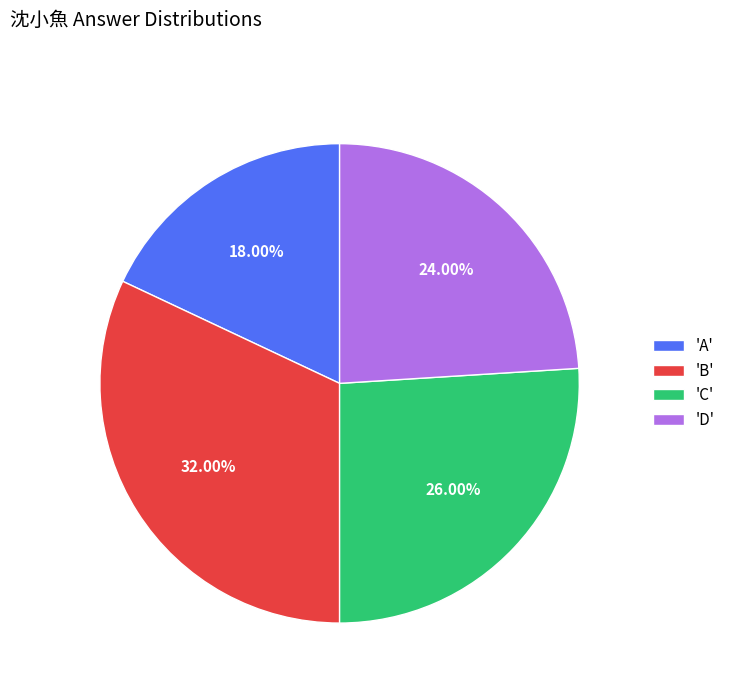

Which slice is the largest?

'B'